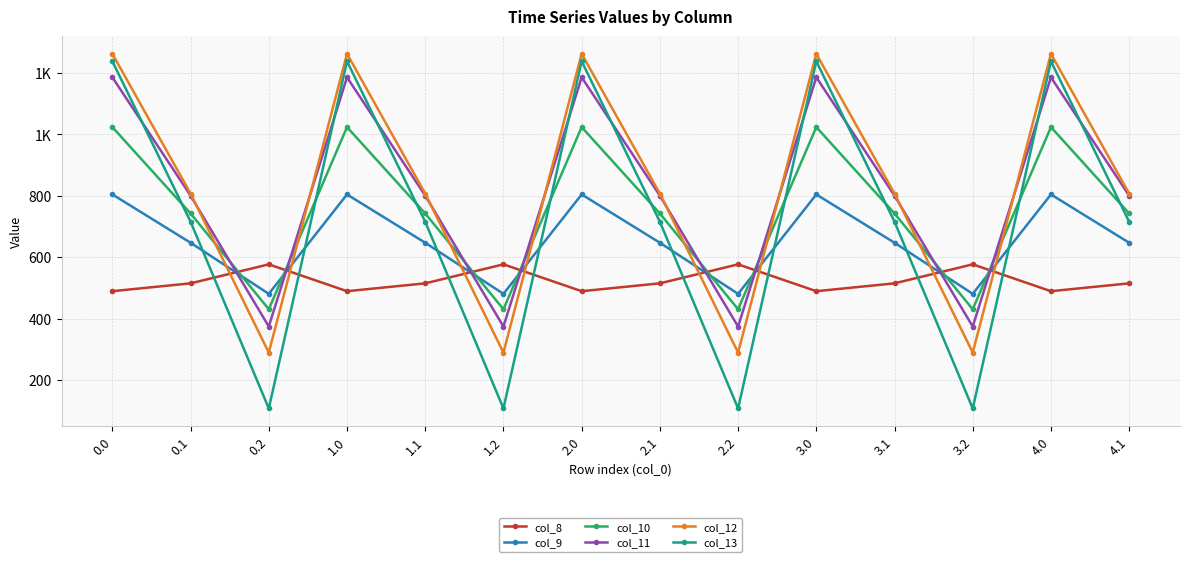

What are all the series names shown in the legend?

col_8, col_9, col_10, col_11, col_12, col_13